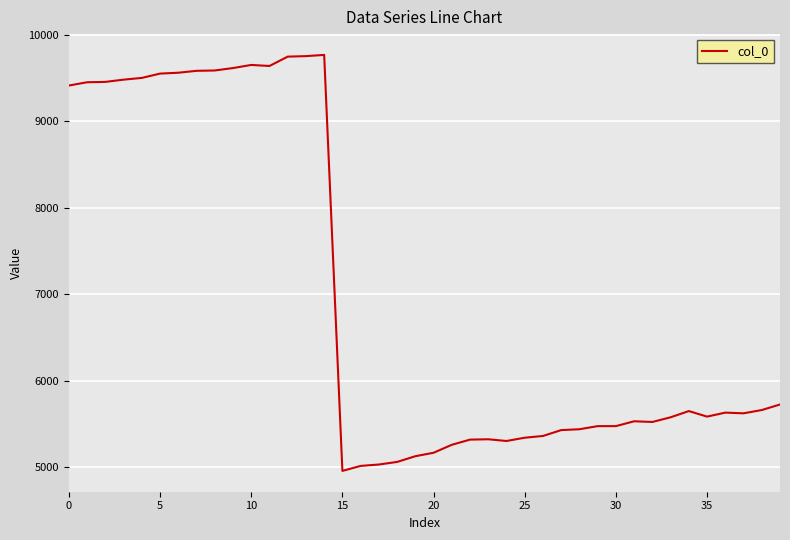

What is the difference between the maximum and minimum values?

4810